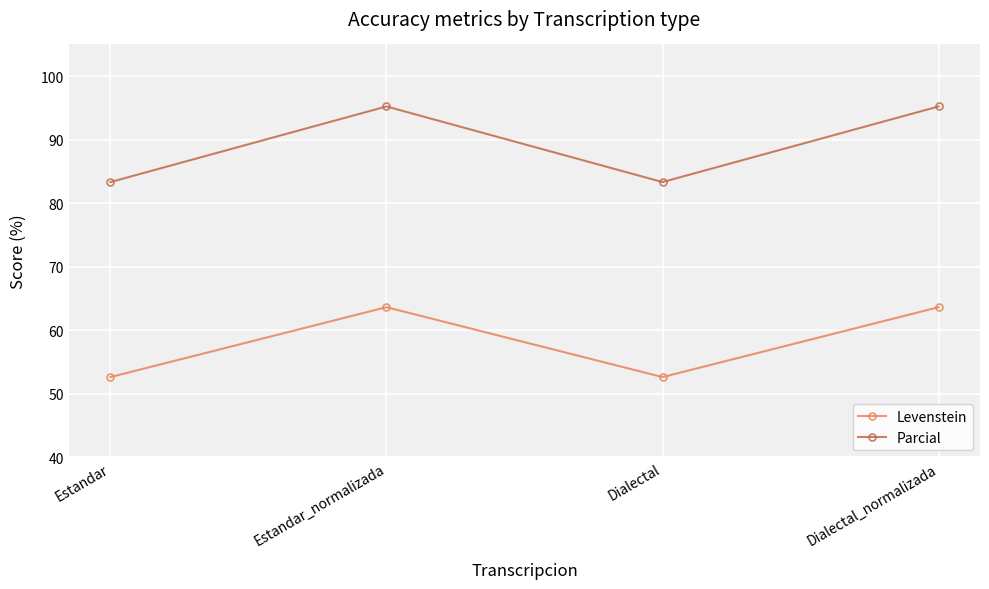

What is the total value across all series at Estandar?

136.0